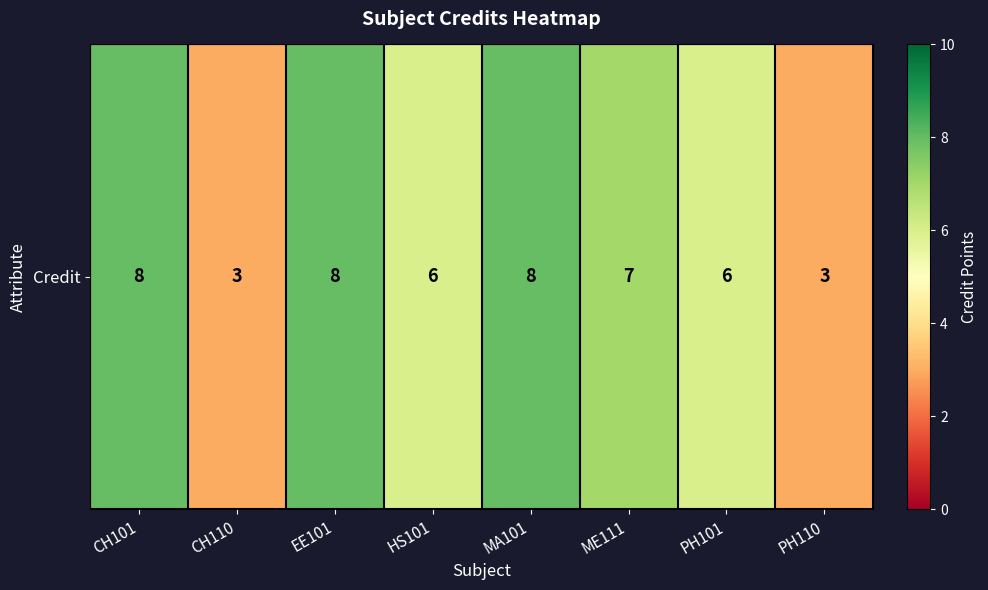

Reading left to right, extract all data points from this chart.

8	3	8	6	8	7	6	3